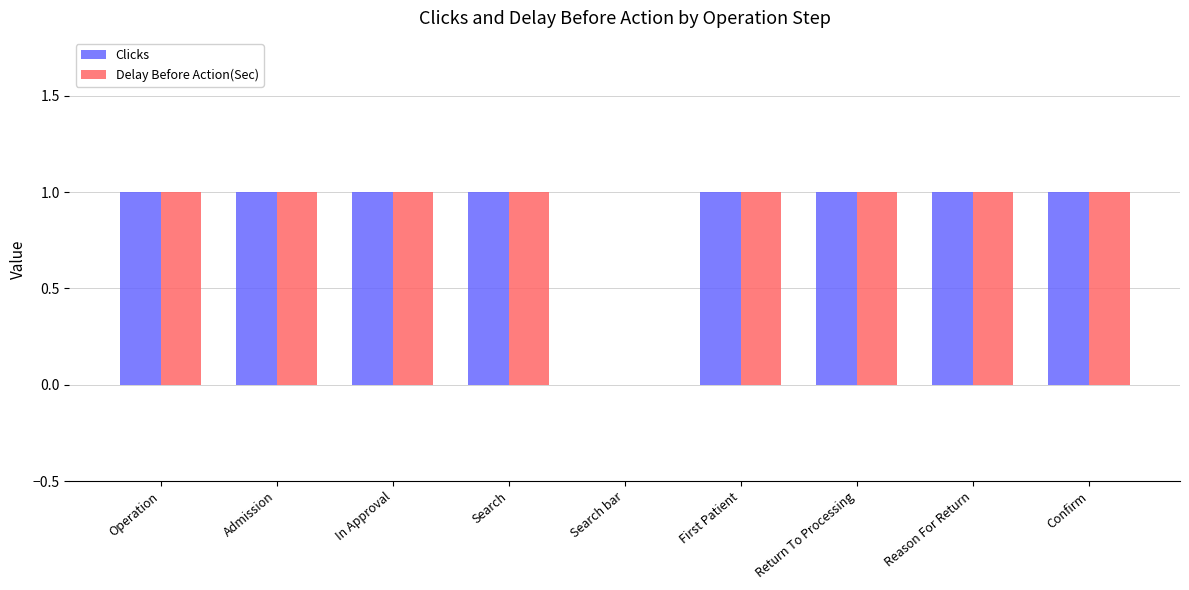

The Clicks series shows 1 at Search. True or false?

True